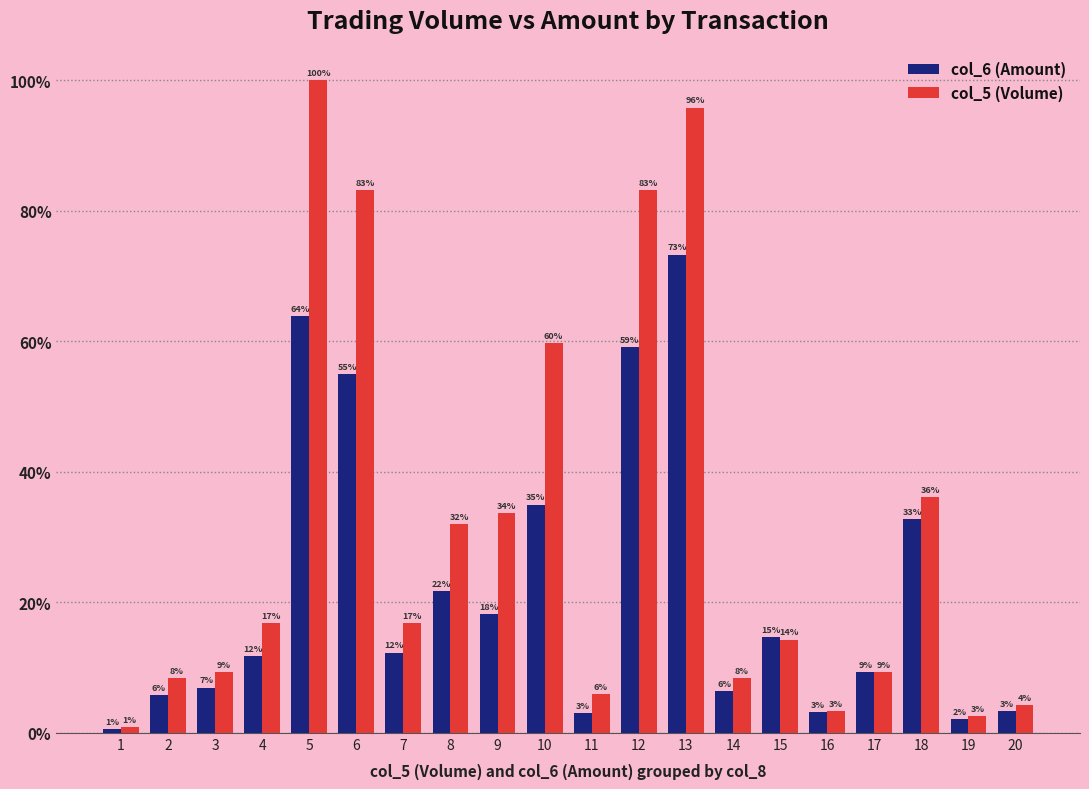

Rank the categories by col_6 (Amount) value from lowest to highest.

1, 19, 11, 16, 20, 2, 14, 3, 17, 4, 7, 15, 9, 8, 18, 10, 6, 12, 5, 13